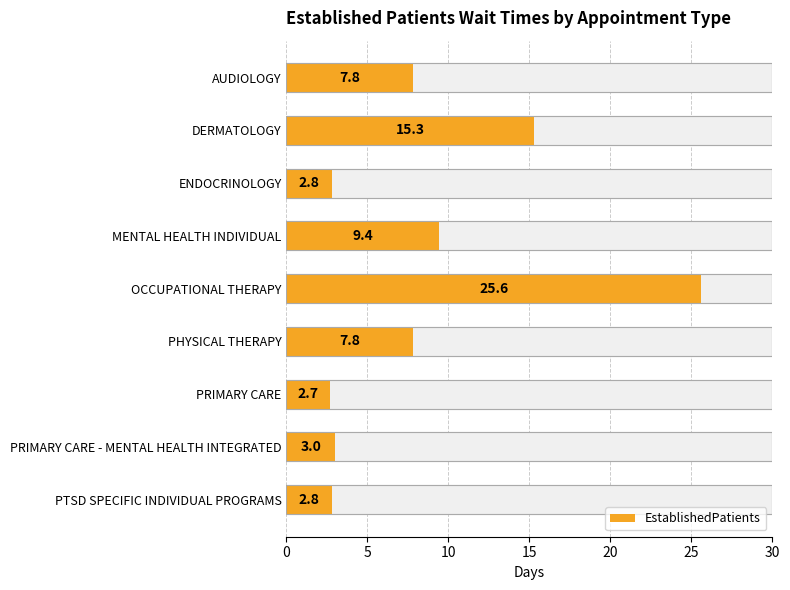

What is the value of the 1st bar from the left?

7.8